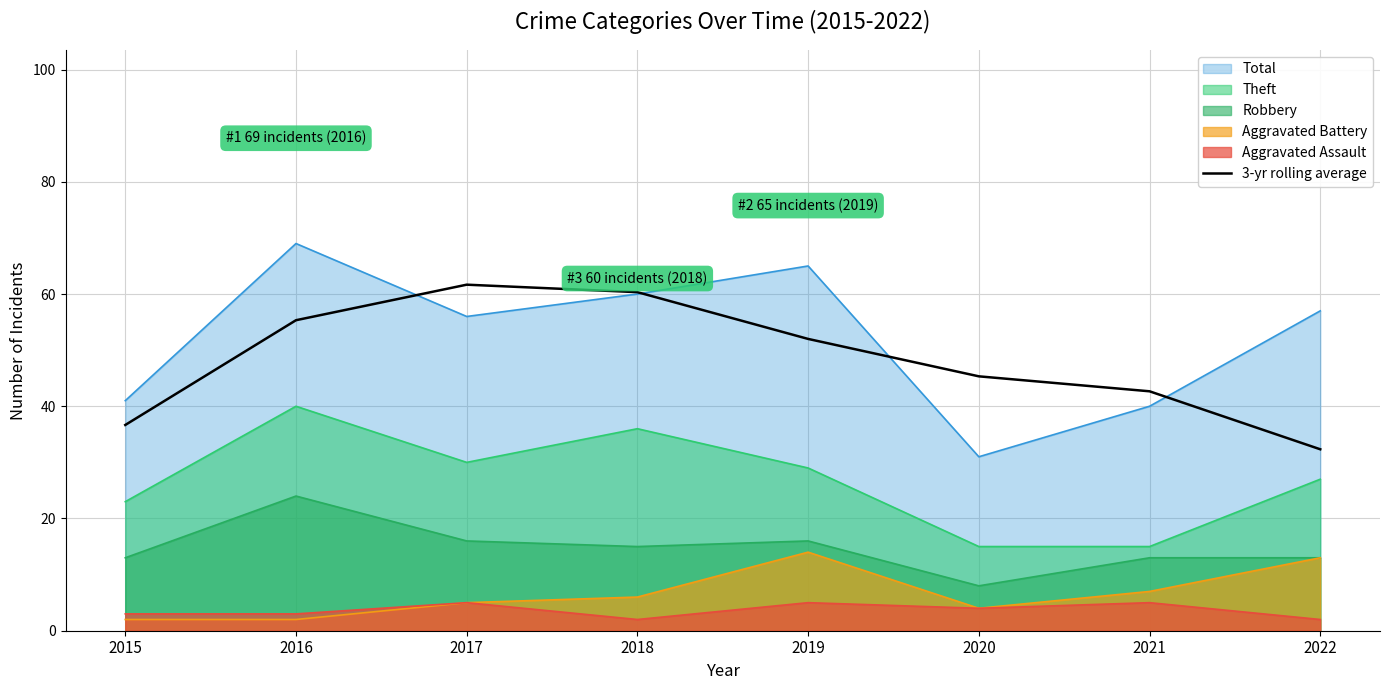

Rank the series by their maximum value, from lowest to highest.

Aggravated Assault, Aggravated Battery, Robbery, Theft, 3-yr rolling average, Total